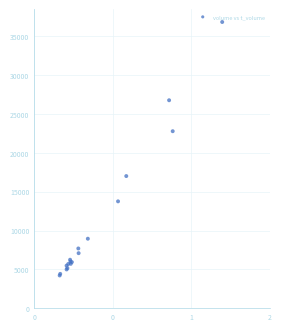

What Y value in the scatter plot is closest to 20532?

22790